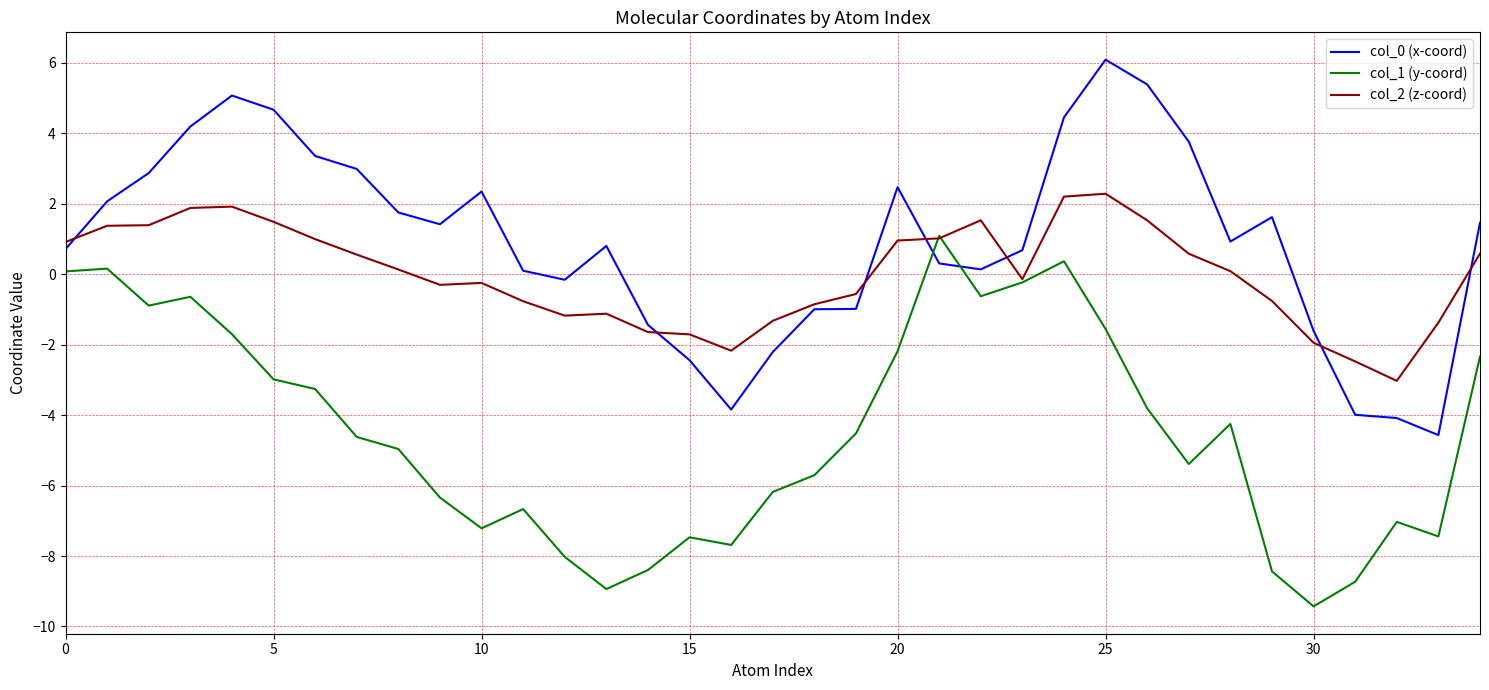

How many series are shown in this chart?

3